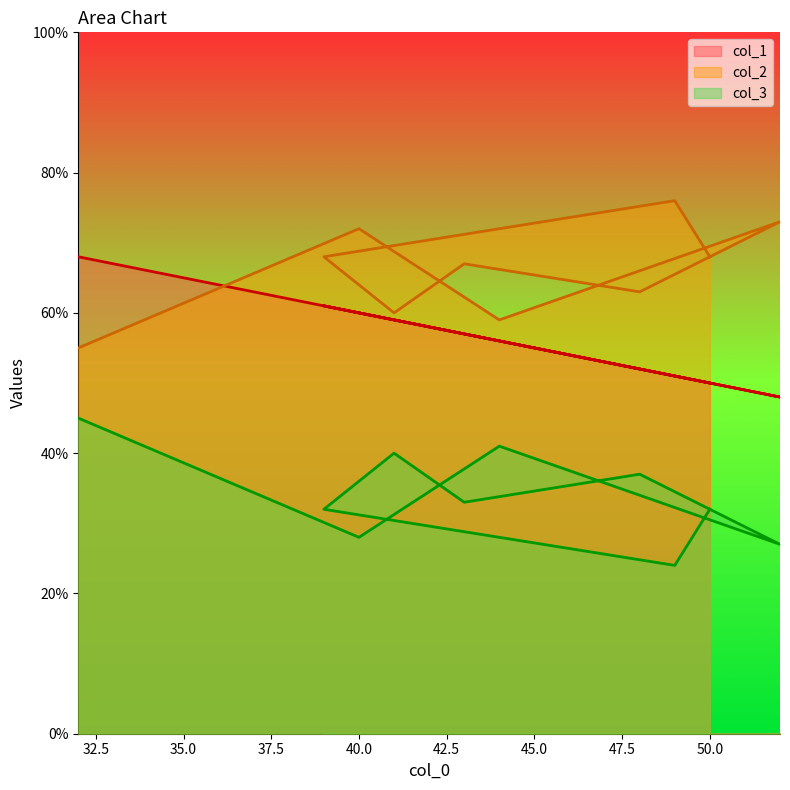

Does the chart have visible grid lines?

No